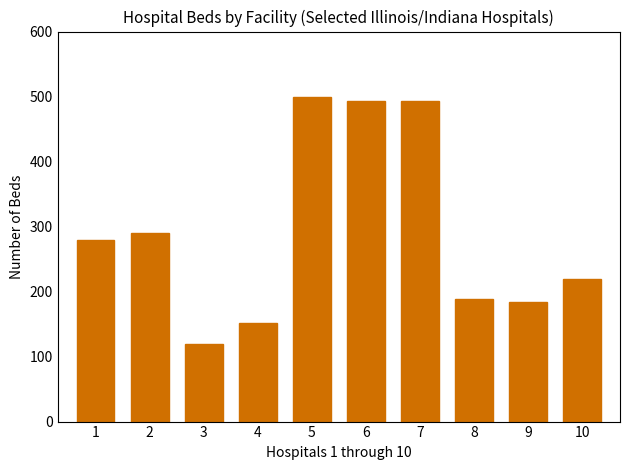

Reading left to right, extract all data points from this chart.

279	290	119	151	500	493	493	188	184	220